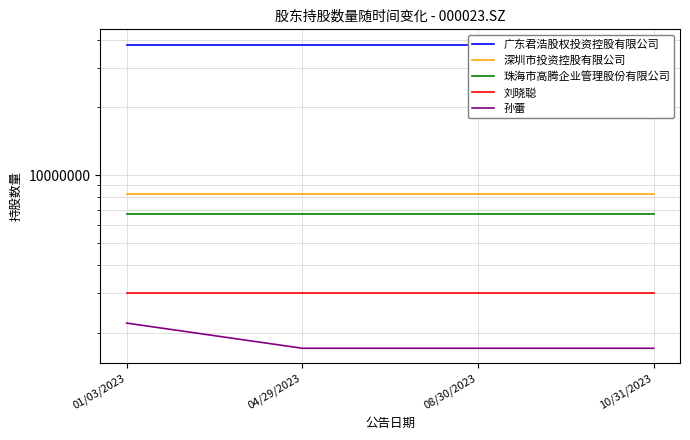

At 08/30/2023, list the series in order from largest to smallest.

广东君浩股权投资控股有限公司, 深圳市投资控股有限公司, 珠海市高腾企业管理股份有限公司, 刘晓聪, 孙蕾